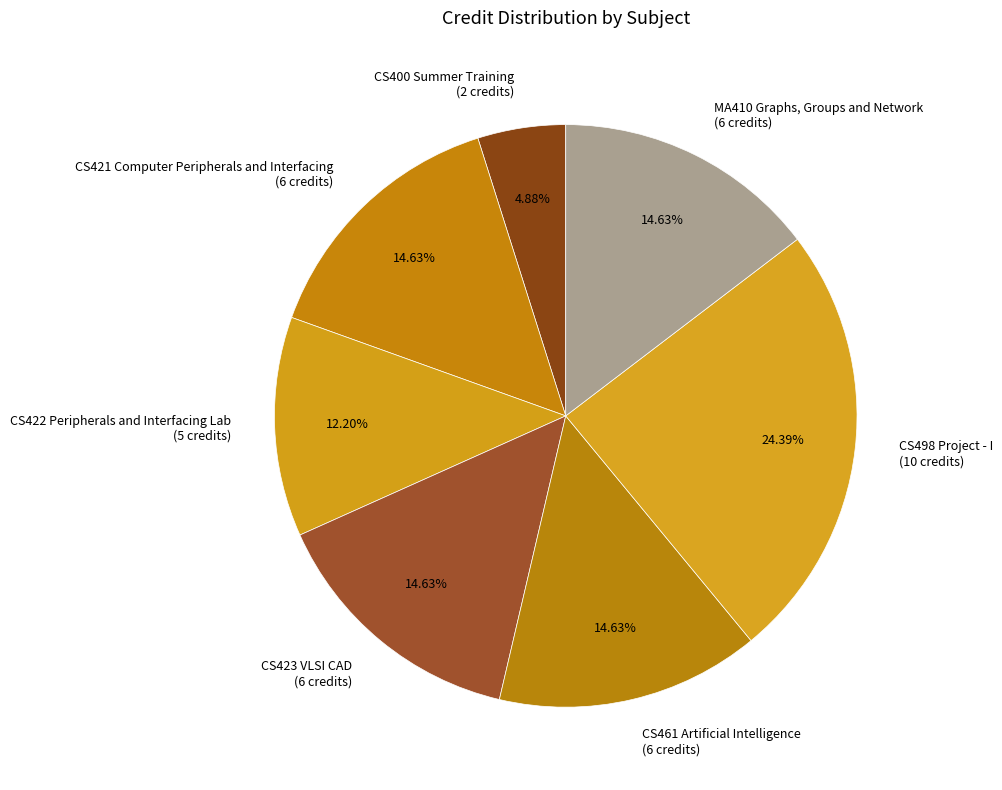

Does CS400 Summer Training account for over 50% of the chart?

No